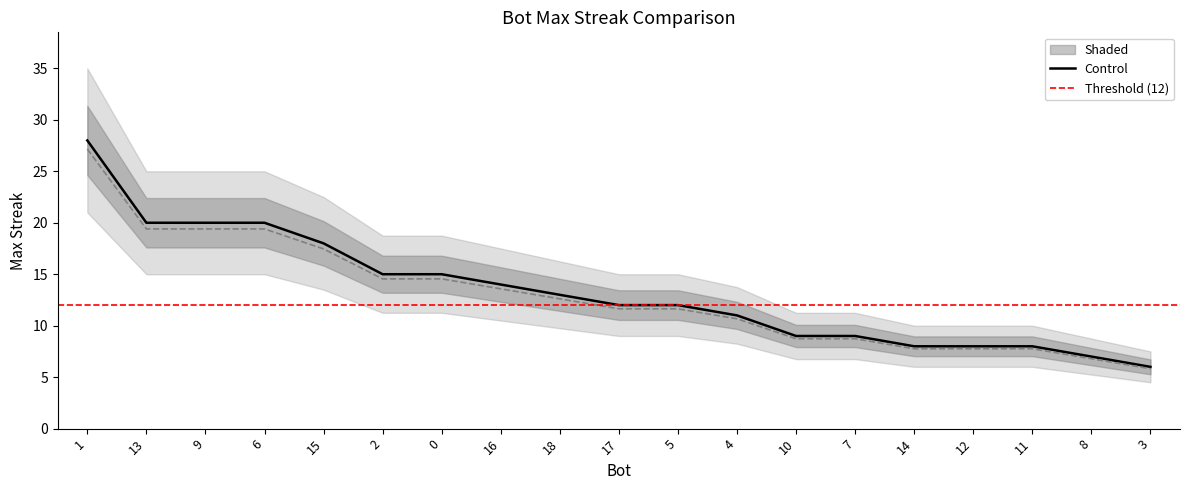

Which label corresponds to the largest value in the chart?

1